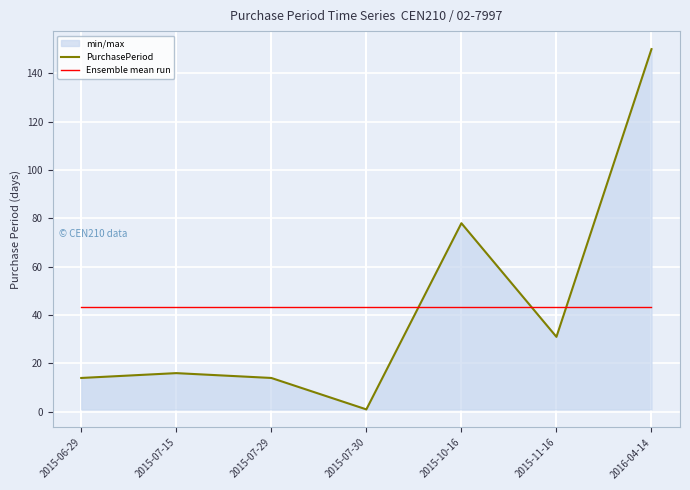

What position from the left is 2015-10-16?

5